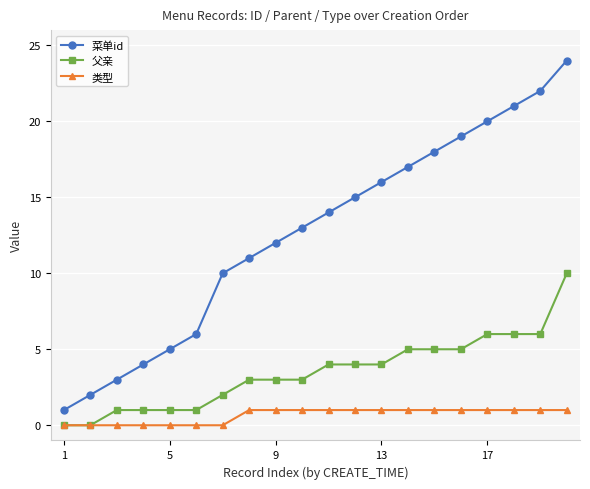

True or false: 菜单id and 类型 cross at least once.

False